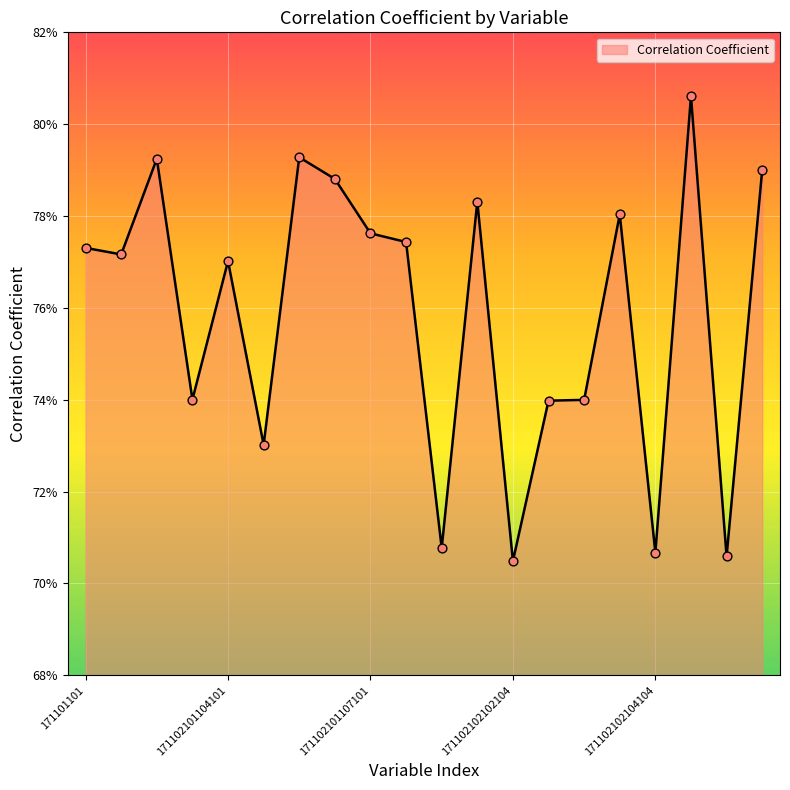

Does the chart have visible grid lines?

Yes